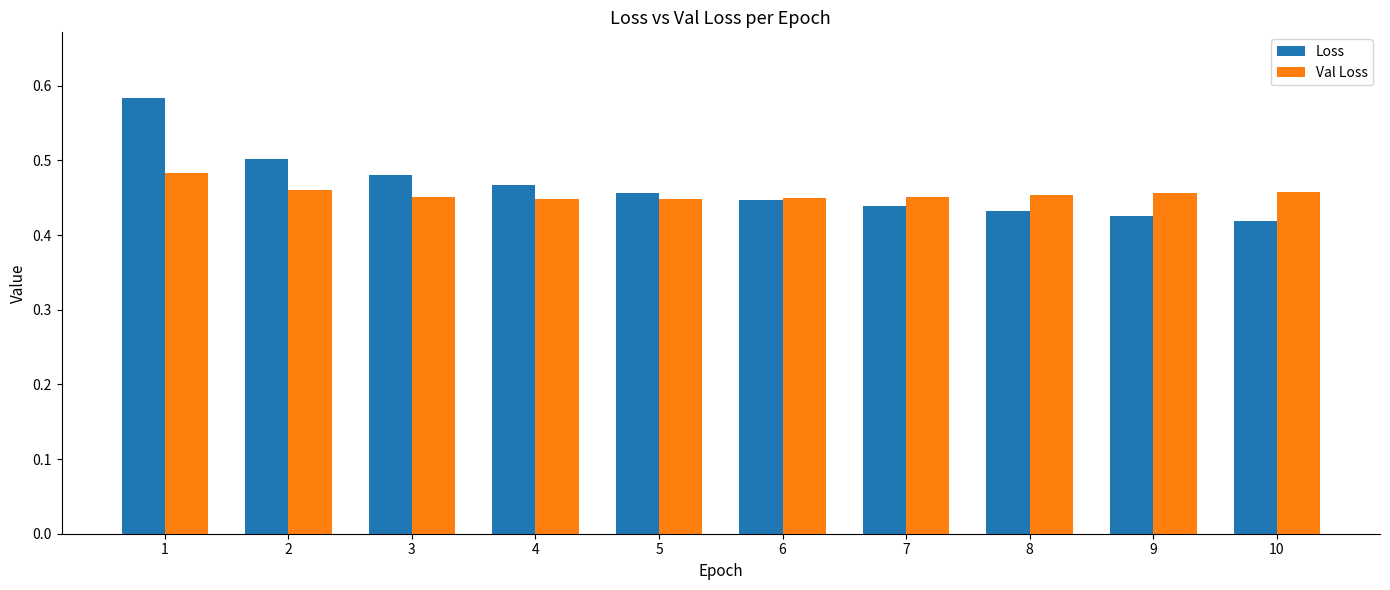

Is it true that Val Loss equals 0.2 at 7?

False